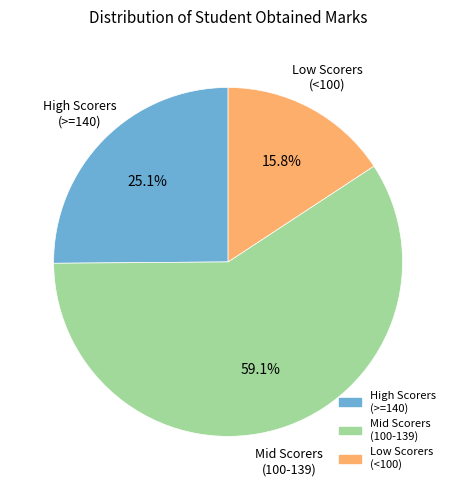

Is there a majority slice in this chart?

Yes